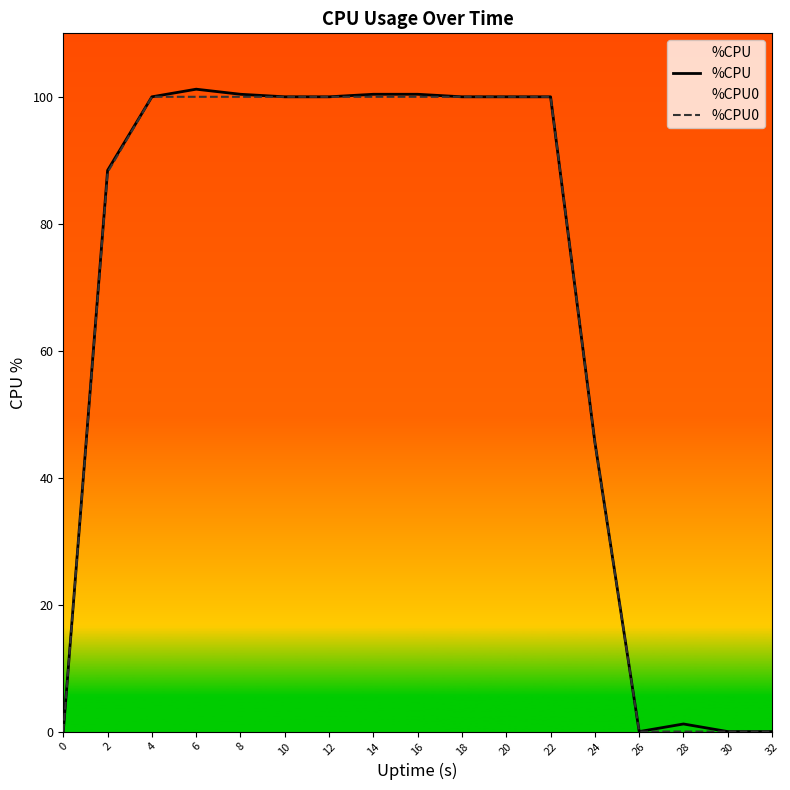

What is the value of the %CPU point at the 12th from the left?

100.0